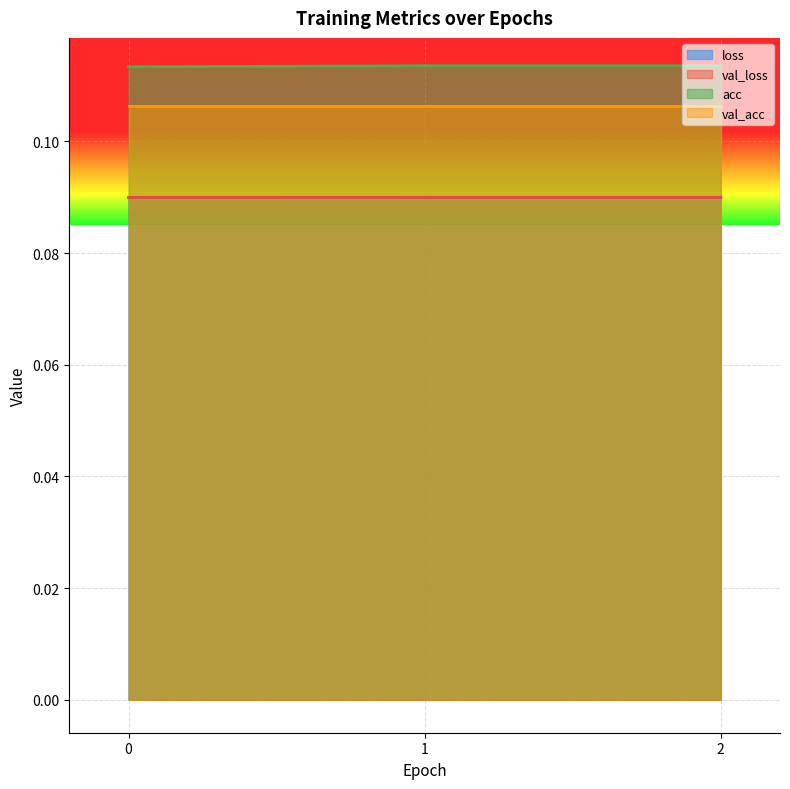

What is the total value across all series at 1?

0.4